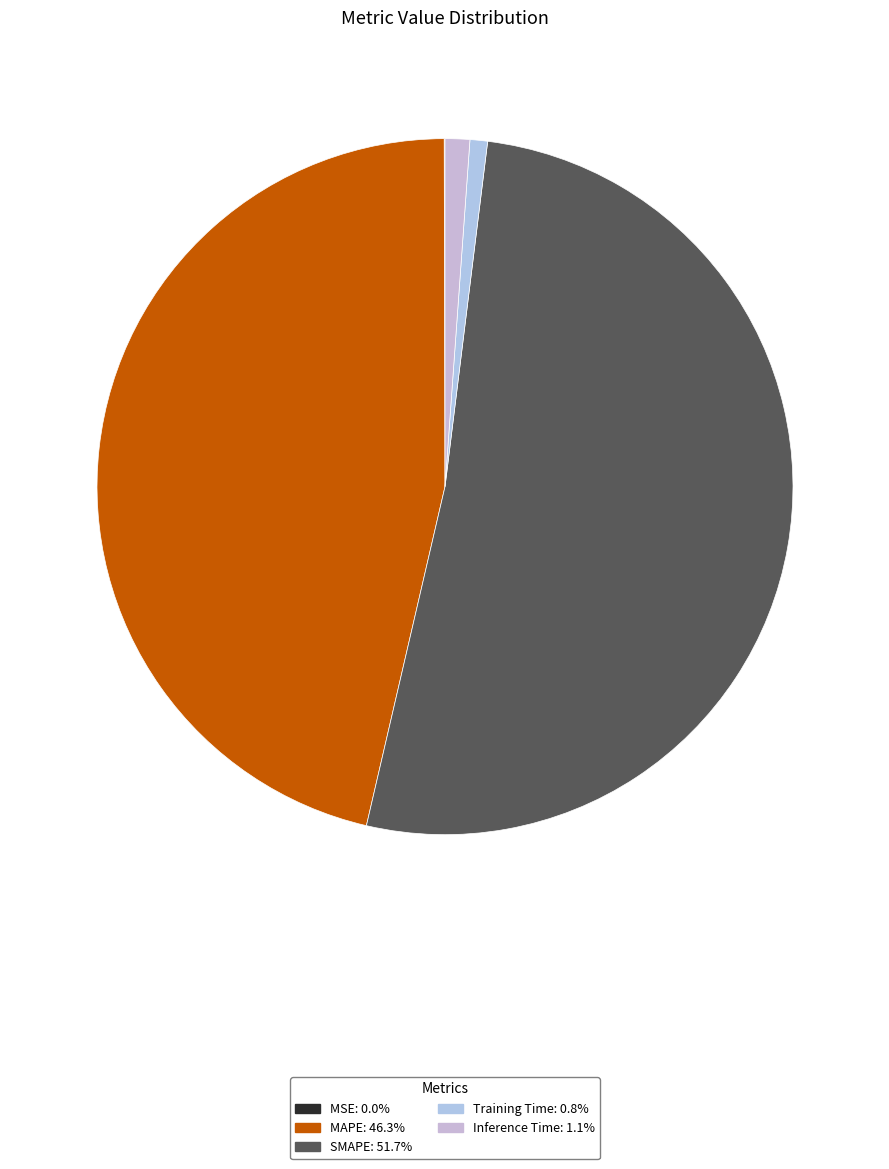

Is it true that MAPE is 54% of the pie?

False